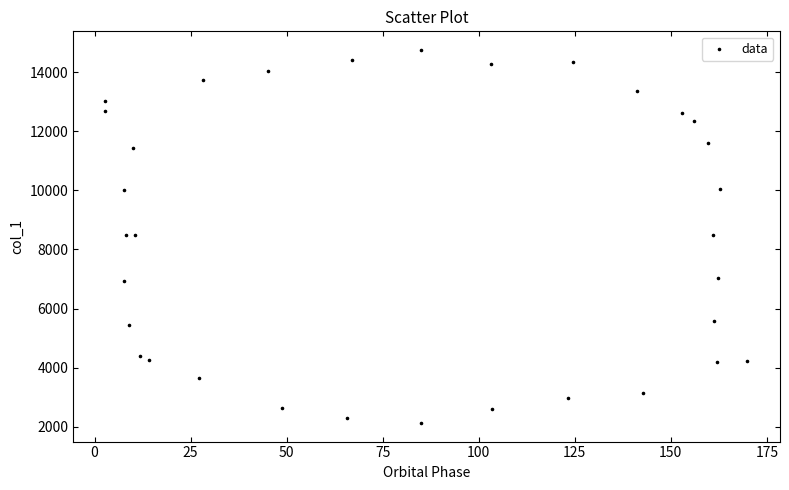

What is the range of Y values (max minus min)?

12616.1